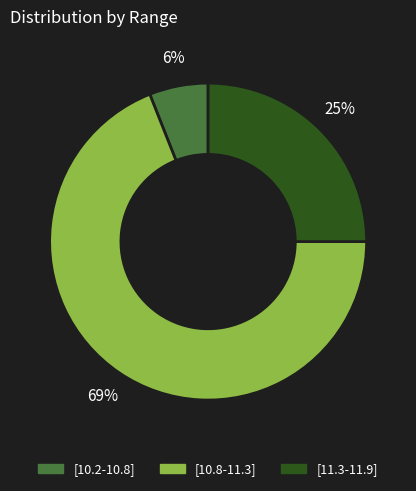

To the nearest percent, what is the combined percentage of [10.8-11.3] and [10.2-10.8]?

75%